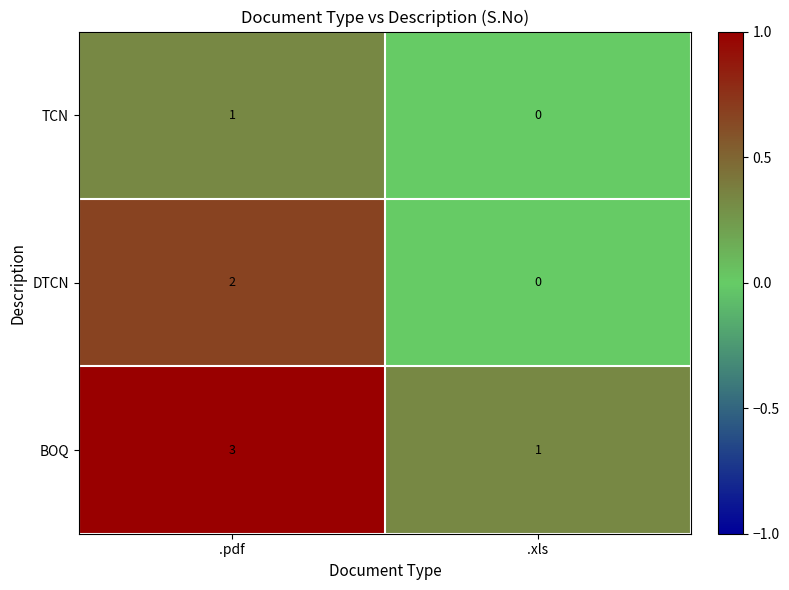

What is the maximum value shown in the chart?

3